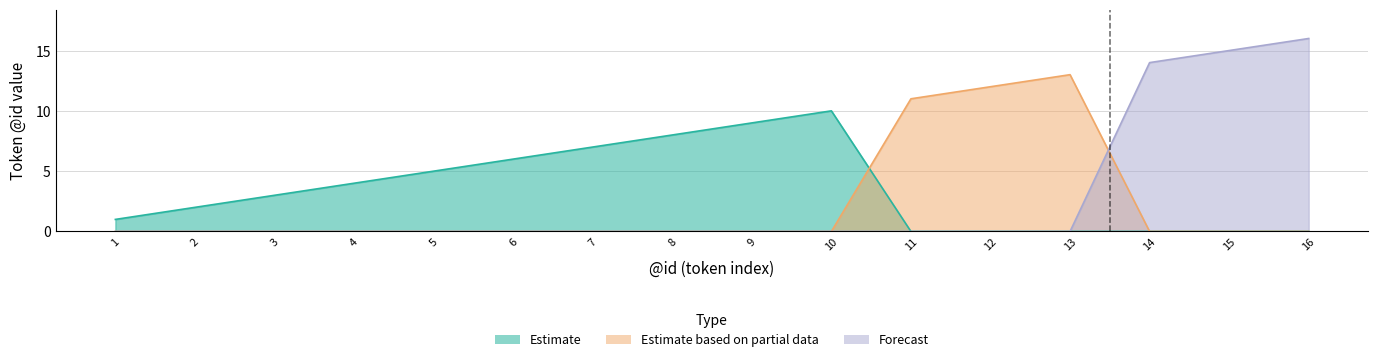

Does the chart display data point markers on the line(s)?

No